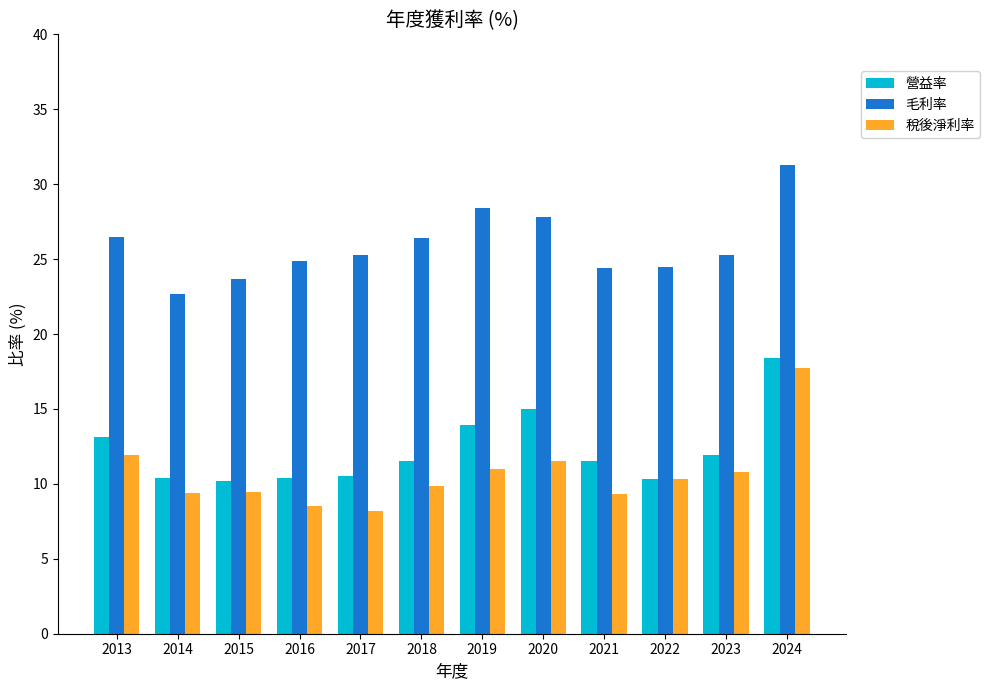

How many bars are there in total?

36